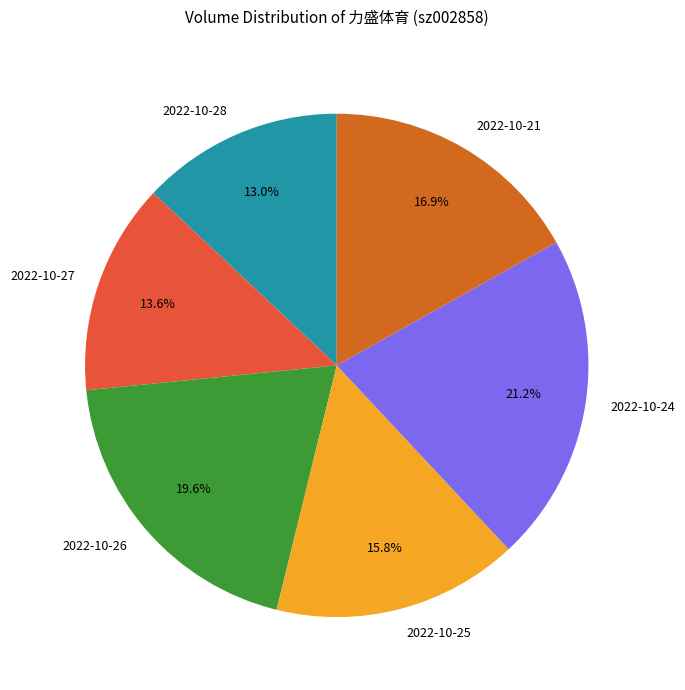

Approximately how many times larger is the value at 2022-10-24 compared to 2022-10-27?

1.6